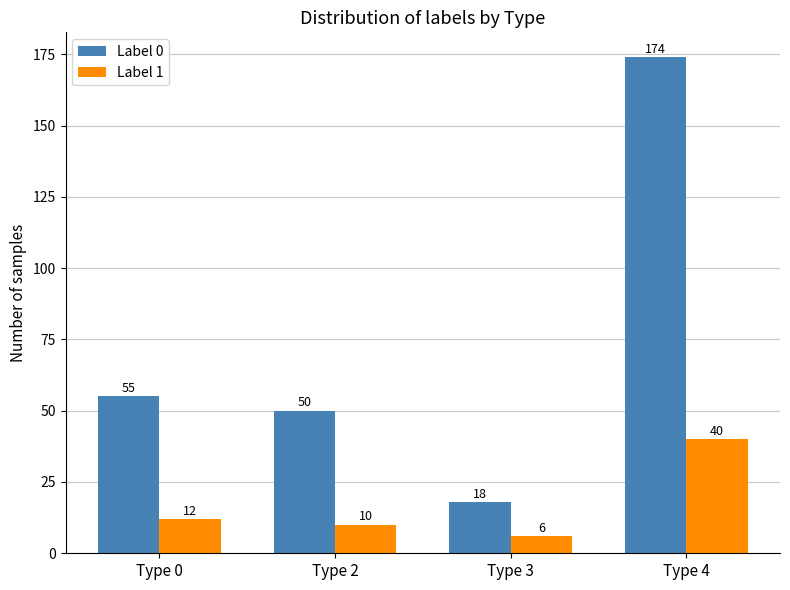

Which series has the largest total across all categories?

Label 0